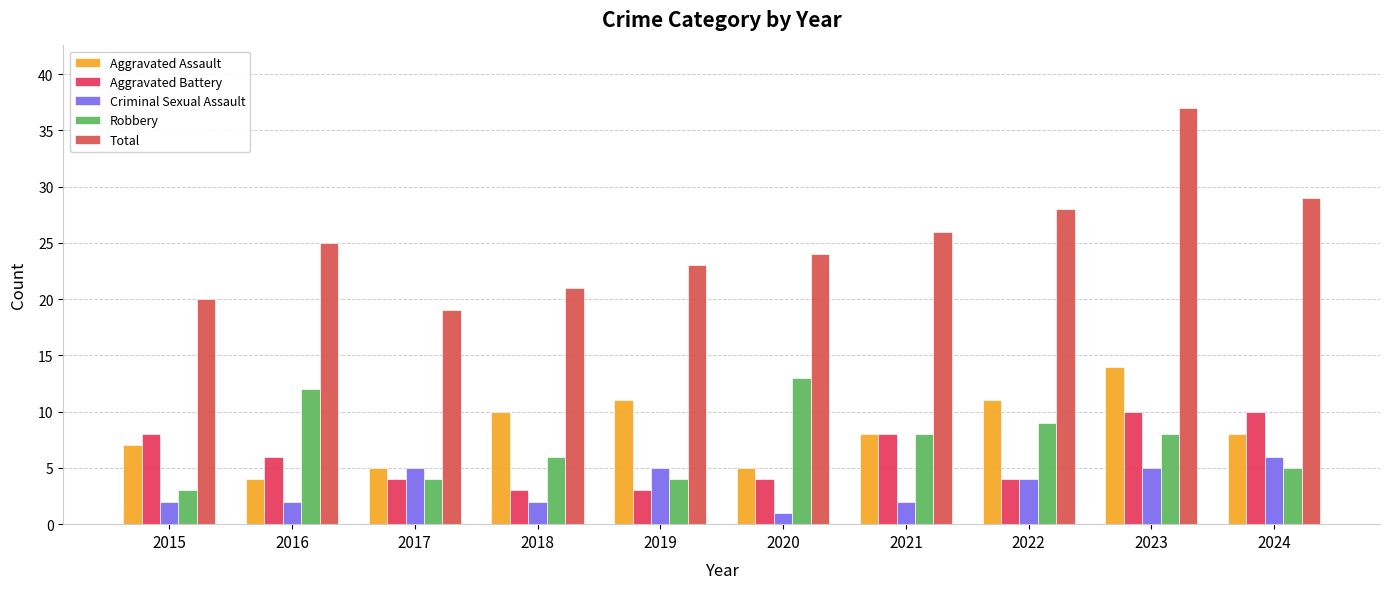

What is the difference between the second highest and minimum values in the Aggravated Assault series?

7